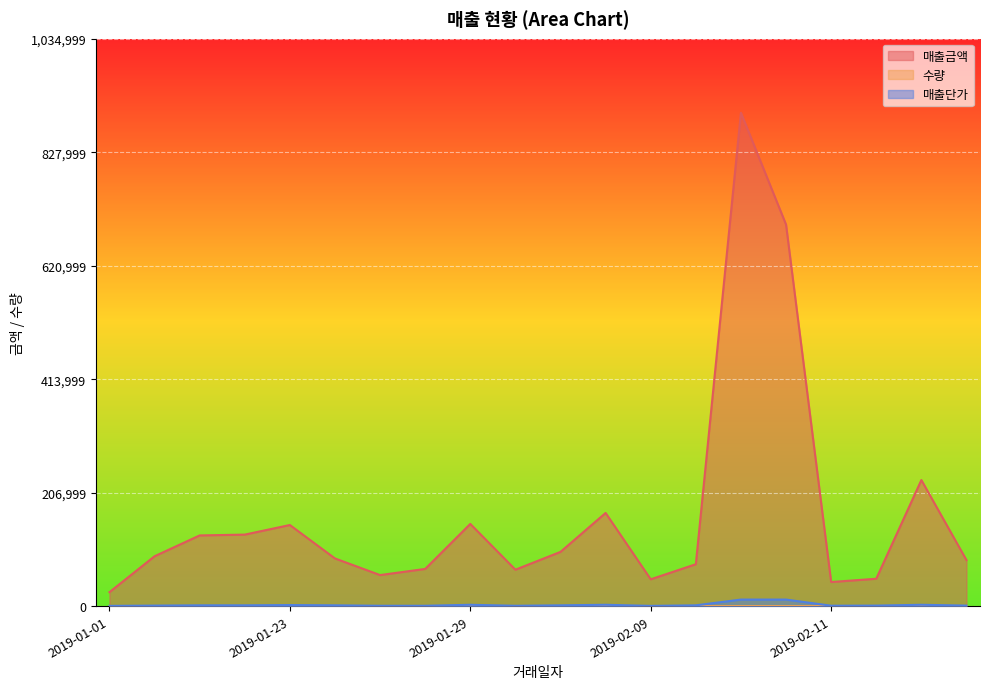

True or false: 매출금액 and 매출단가 cross at least once.

False